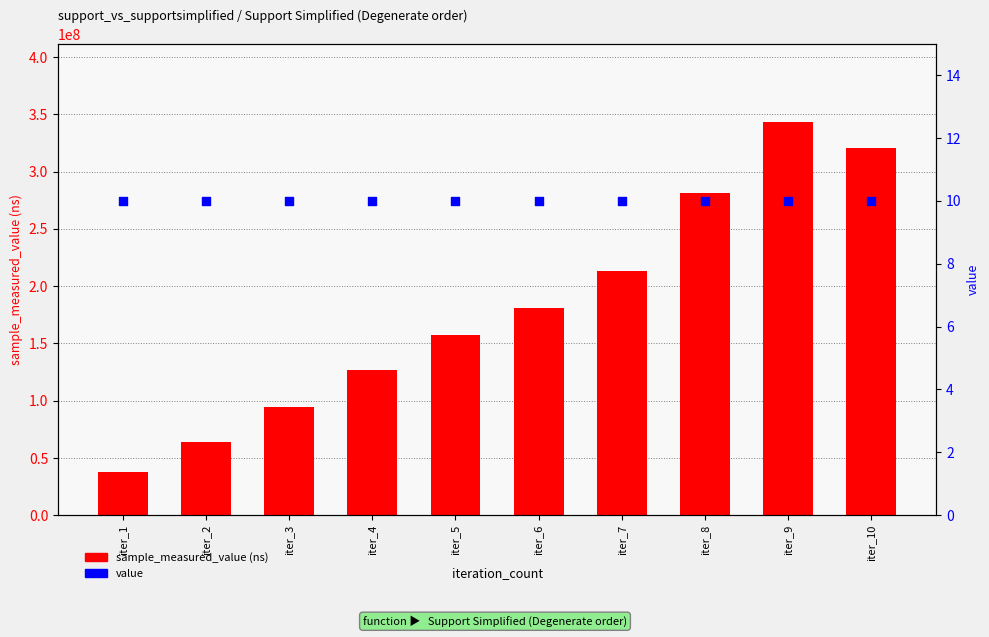

At how many categories does at least one series exceed 24961878?

10